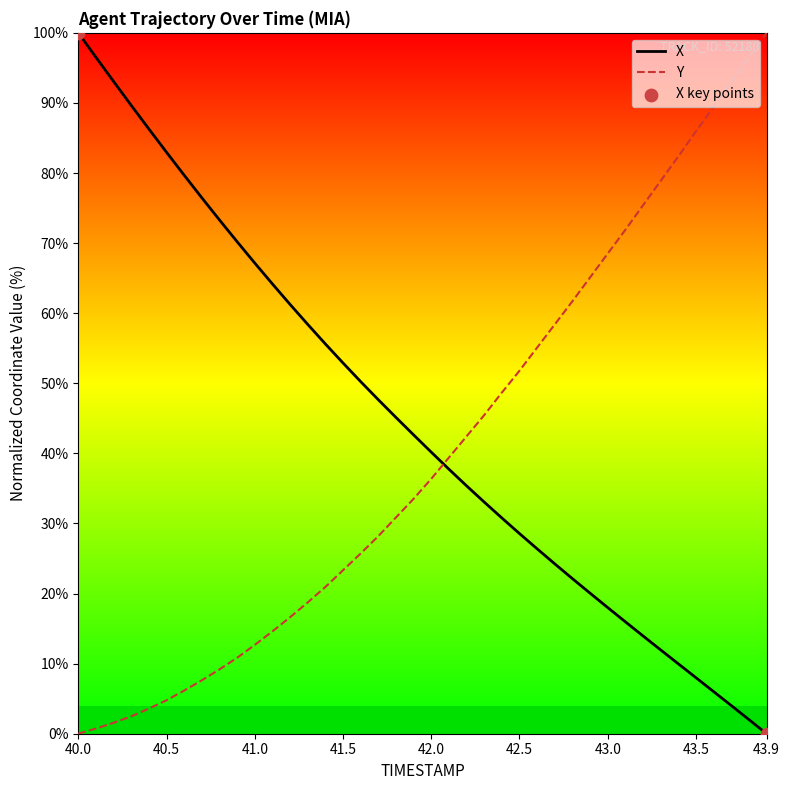

Which series ends up on top after the final intersection of Y and X?

Y